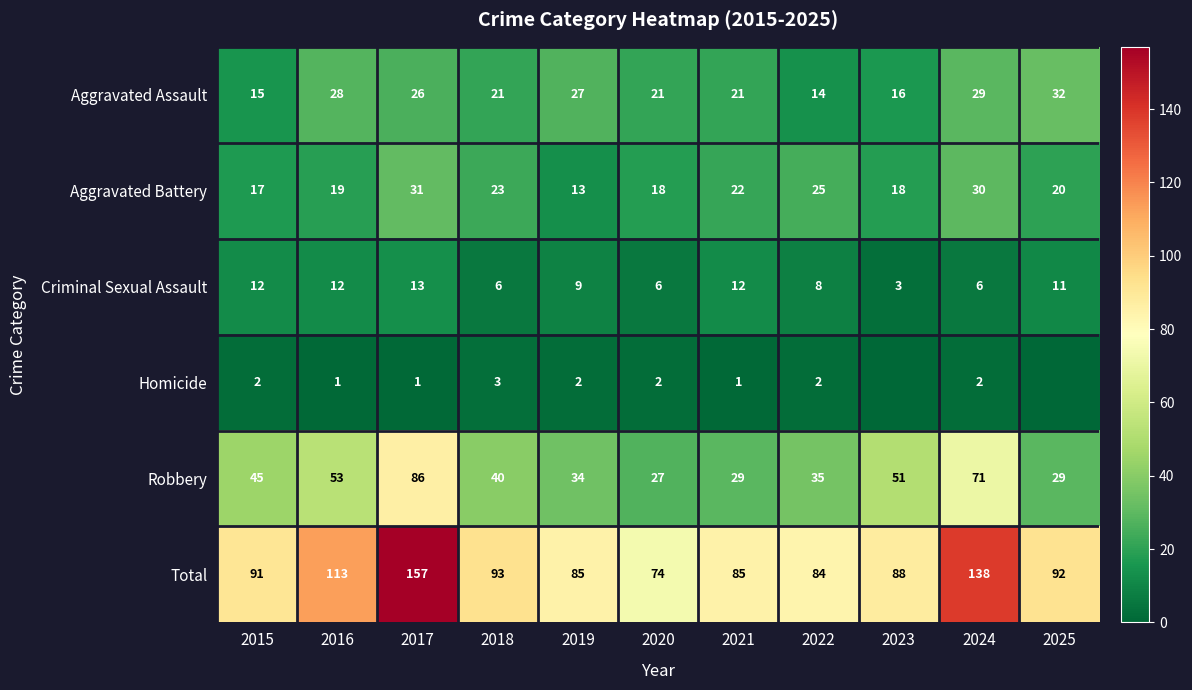

What is the sum of the Robbery values at 2015 and 2023?

96